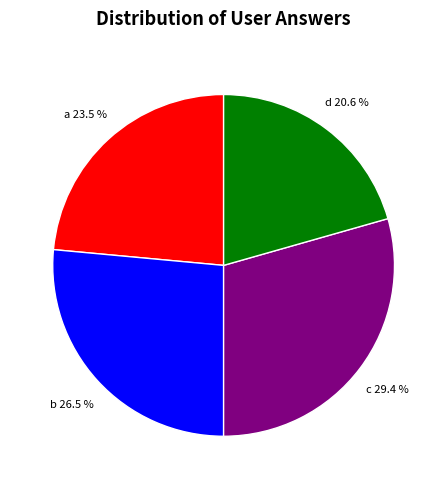

Which slice is the largest?

c